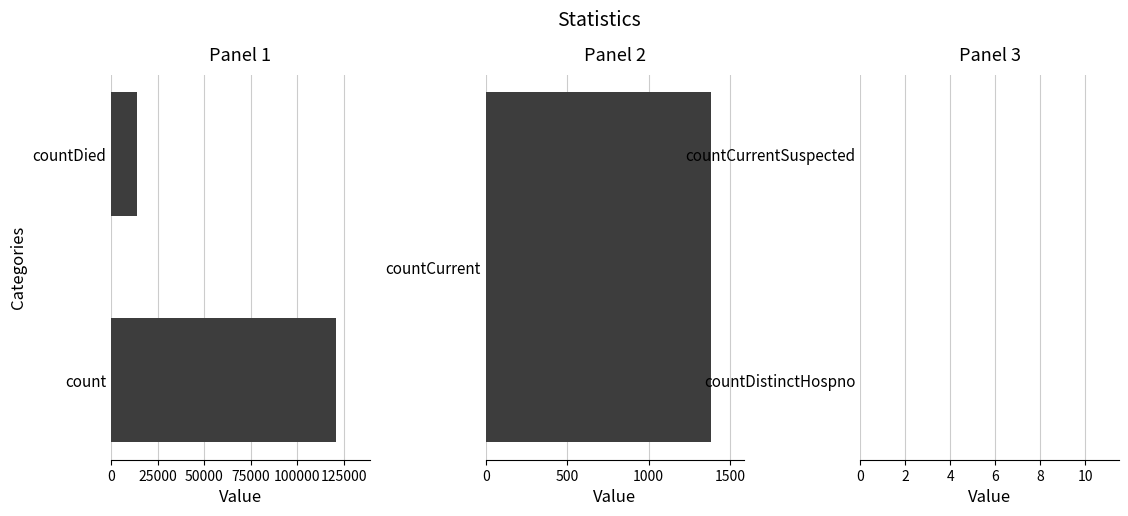

How many positive values are there?

3